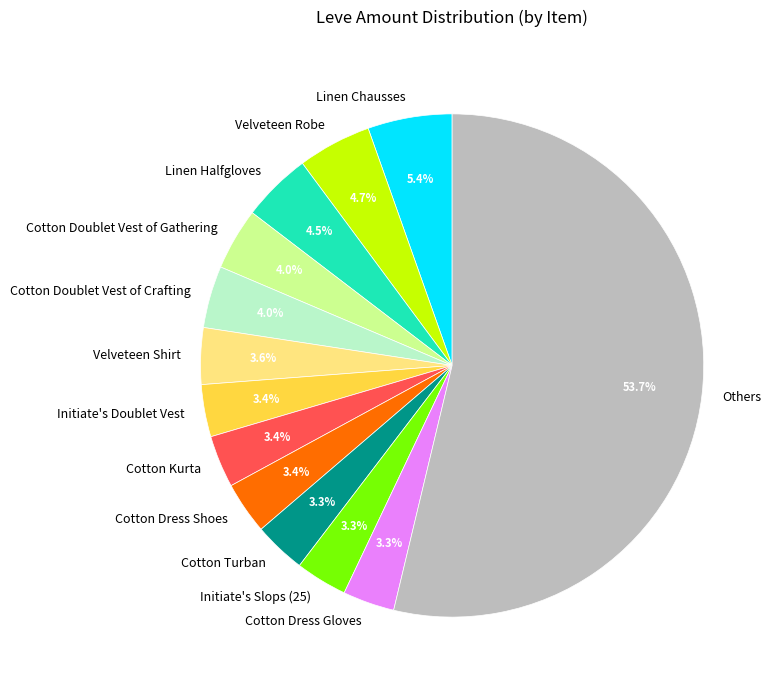

Which category has the biggest portion of the pie?

Others